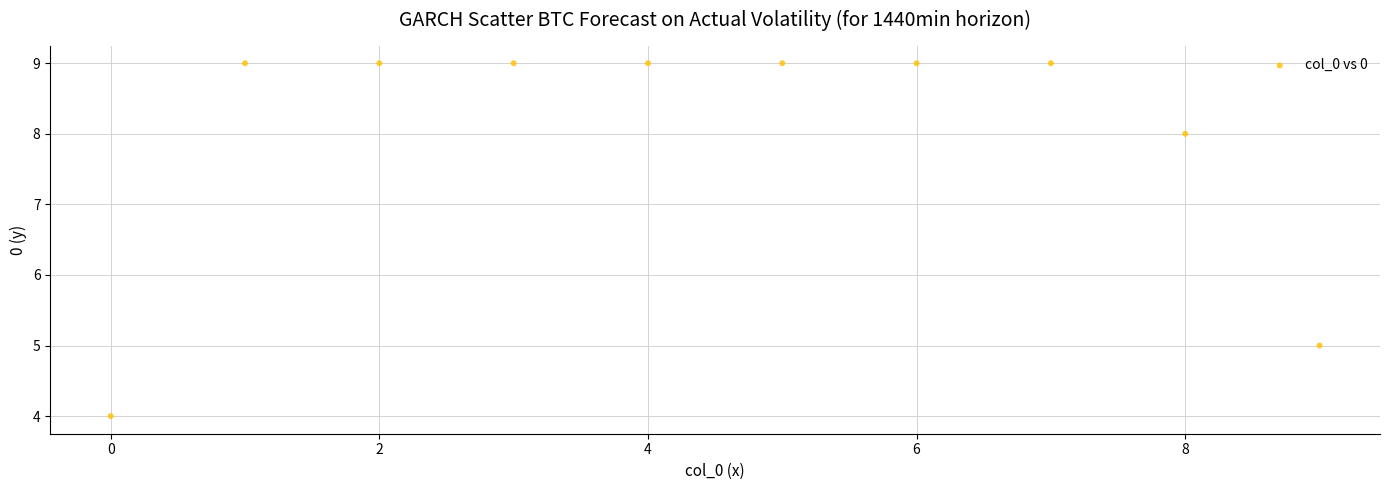

What is the average Y value?

8